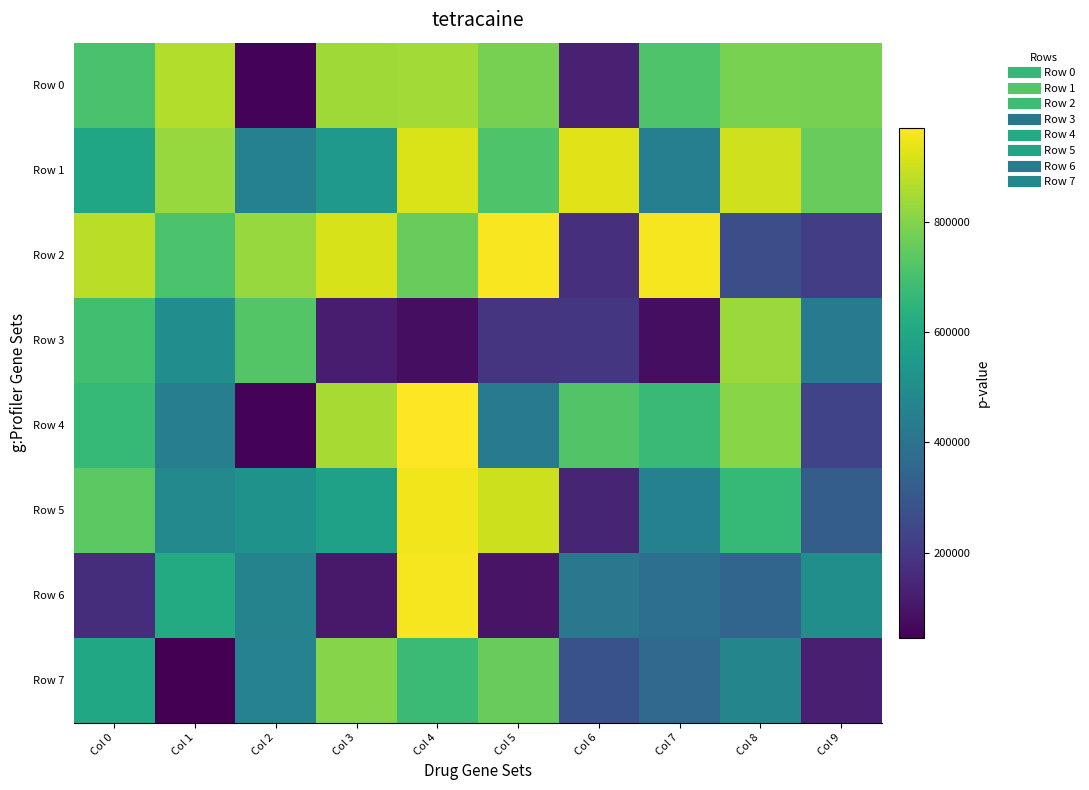

Between Col 3 and Col 4, which series saw the biggest shift?

Row 6